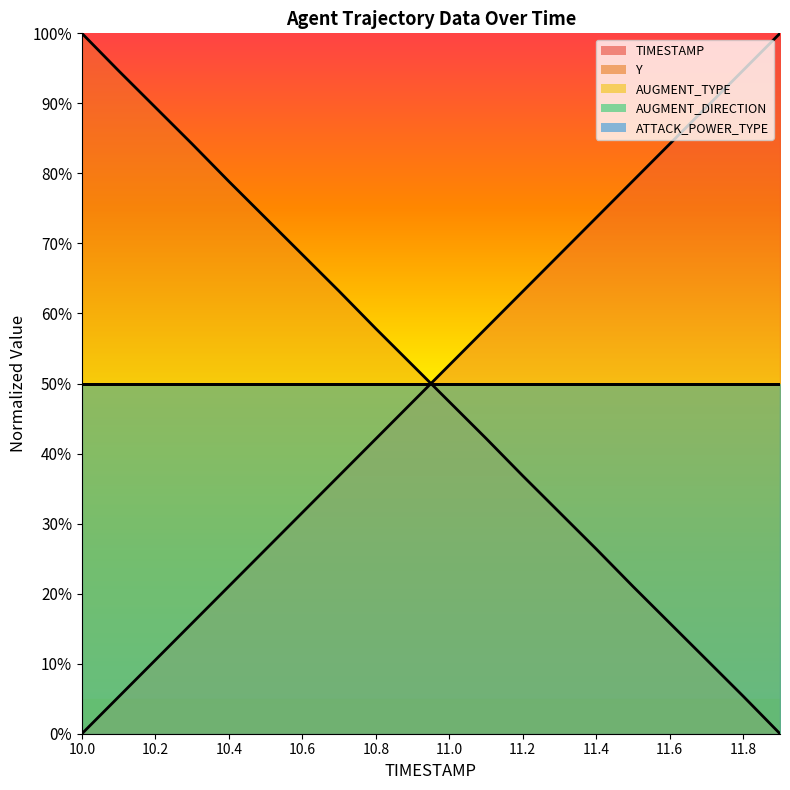

Is it true that ATTACK_POWER_TYPE (line) equals 50.0 at 10.6?

True